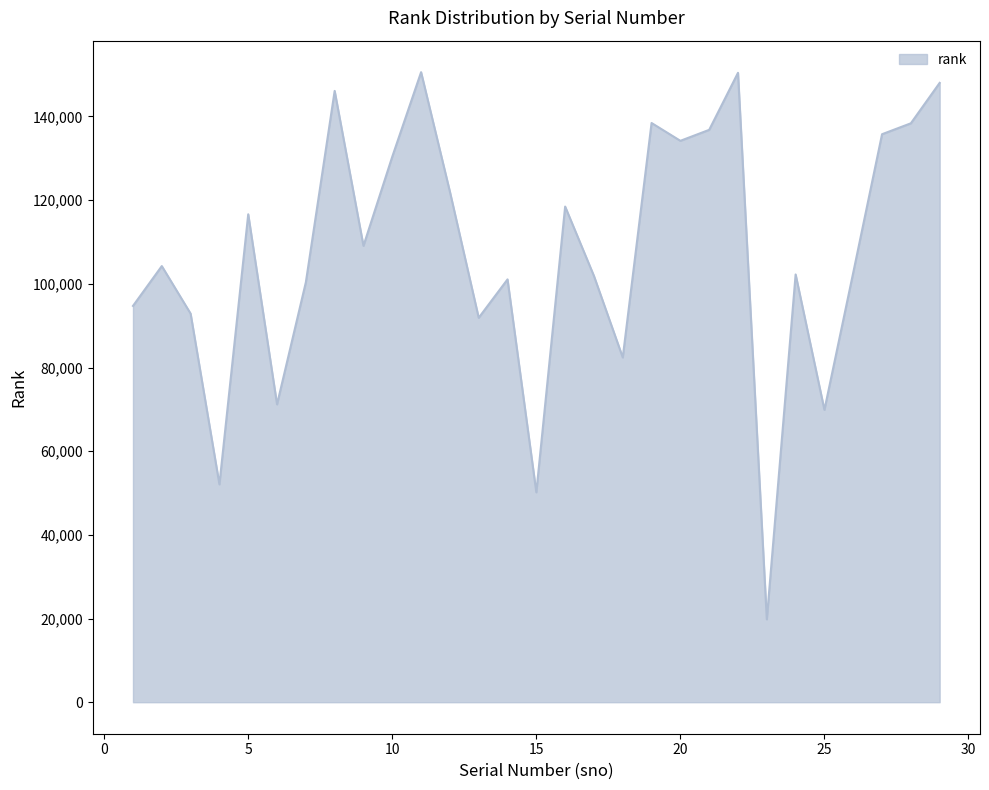

What is the maximum value shown in the chart?

150593